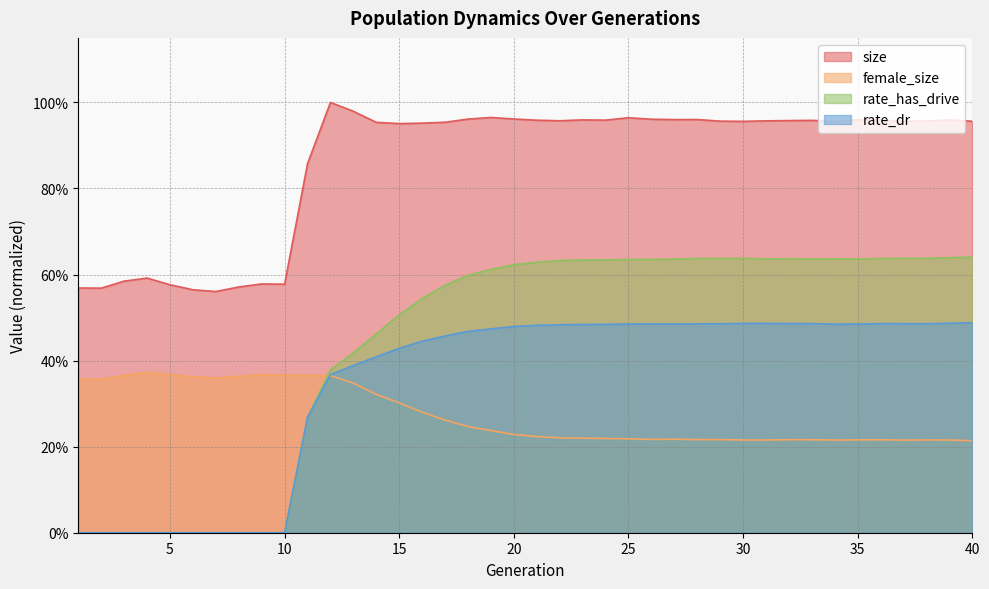

True or false: size and rate_has_drive intersect in this chart.

False